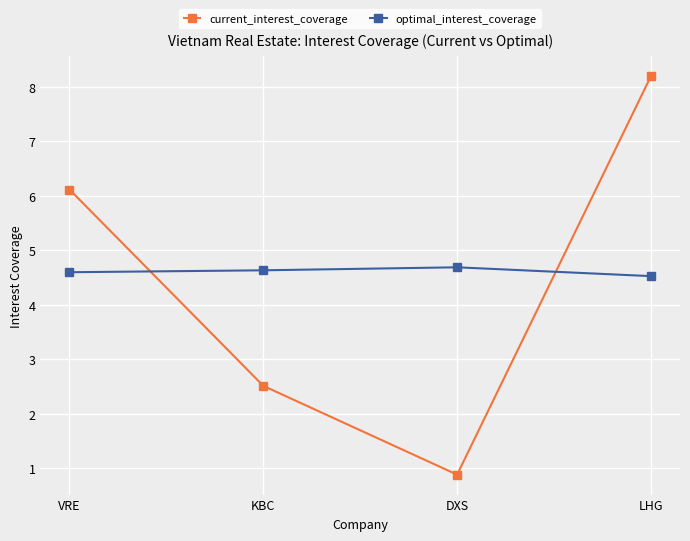

Where do current_interest_coverage and optimal_interest_coverage first cross each other?

VRE and KBC